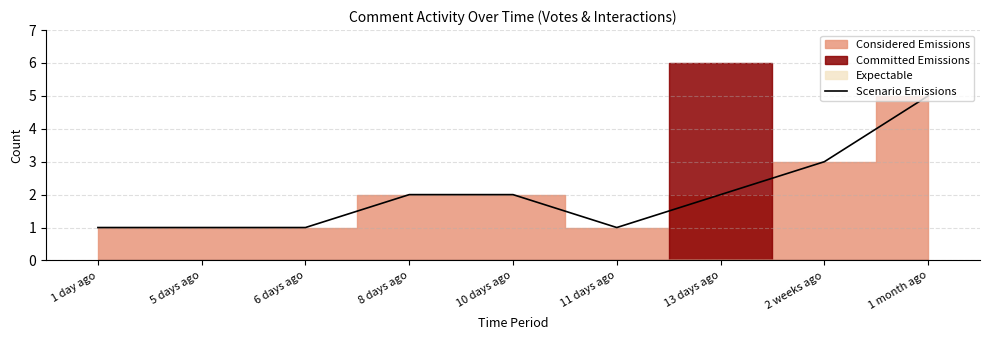

What is the label of the 3rd point from the left?

6 days ago